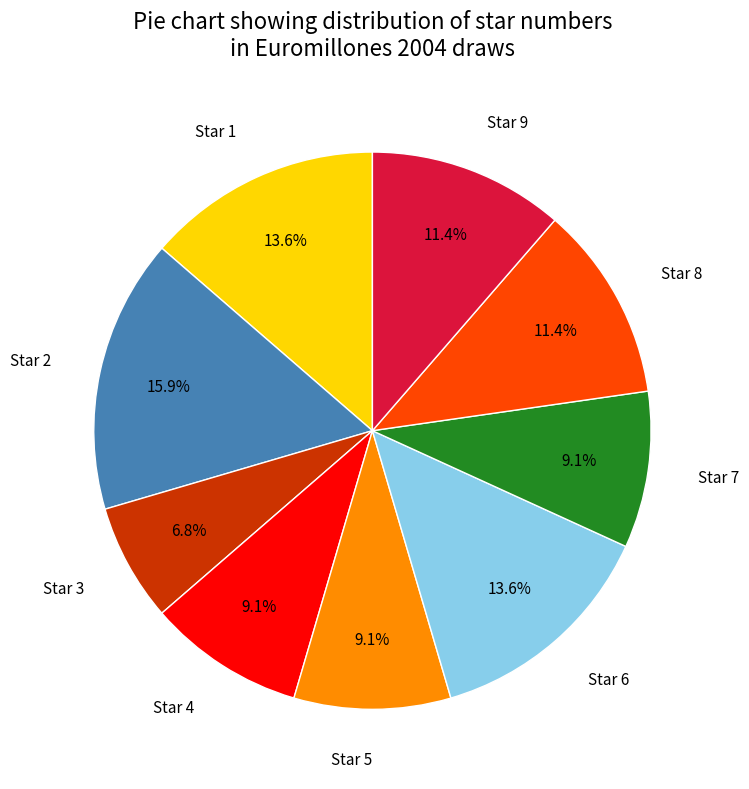

What percentage do Star 1 and Star 4 together represent?

22.7%